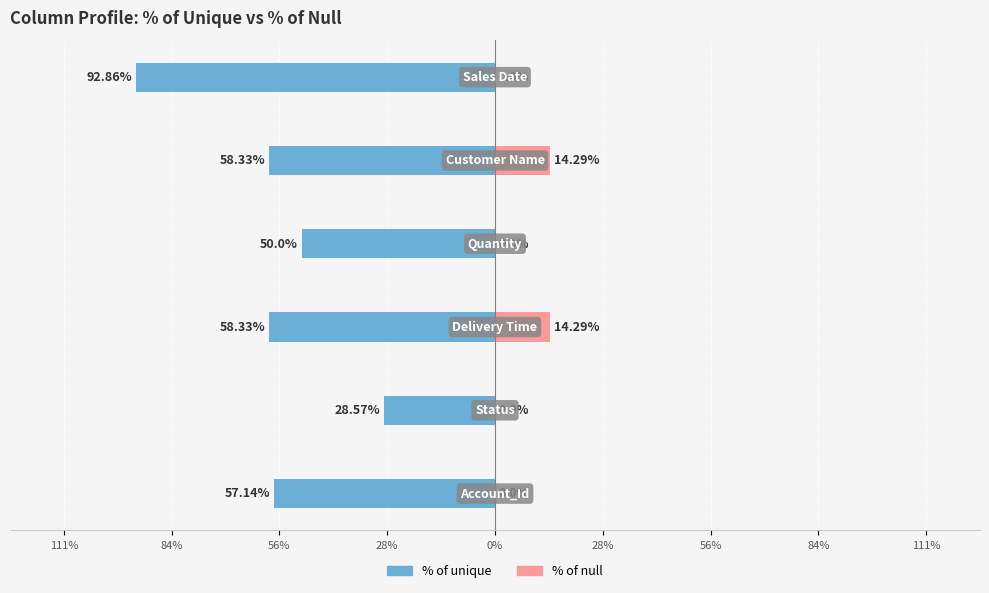

The % of null series shows 6.3 at 28%. True or false?

False